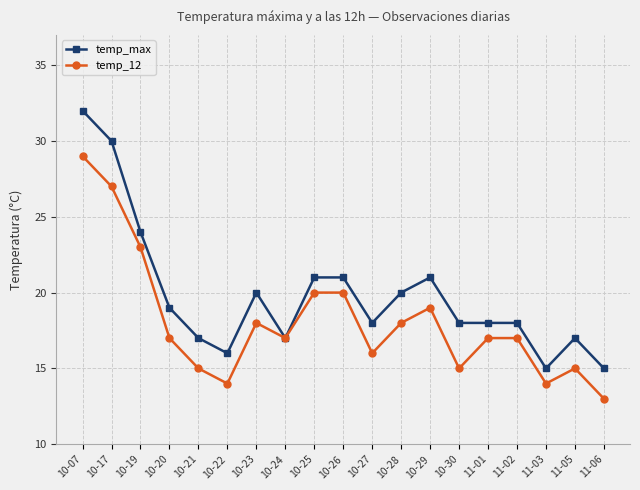

Which category has the highest value in the temp_max series?

10-07